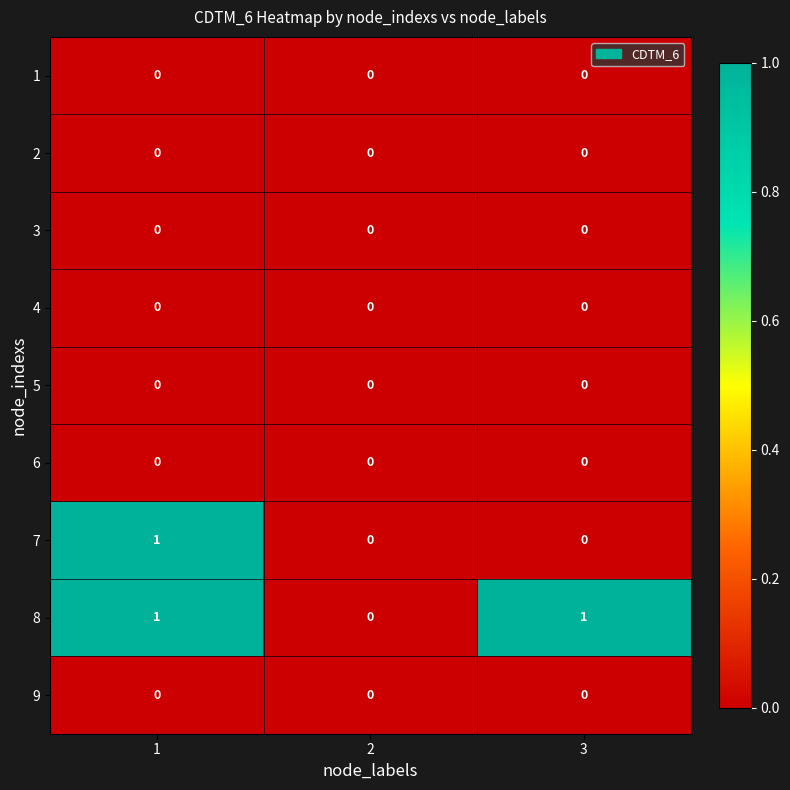

What is the maximum value shown in the chart?

1